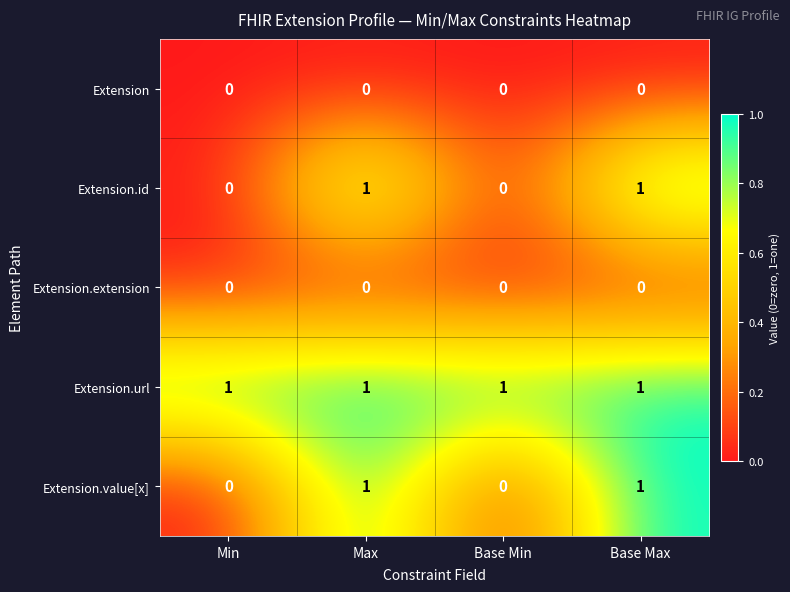

The value of Extension.url at Base Max is 0. True or false?

False